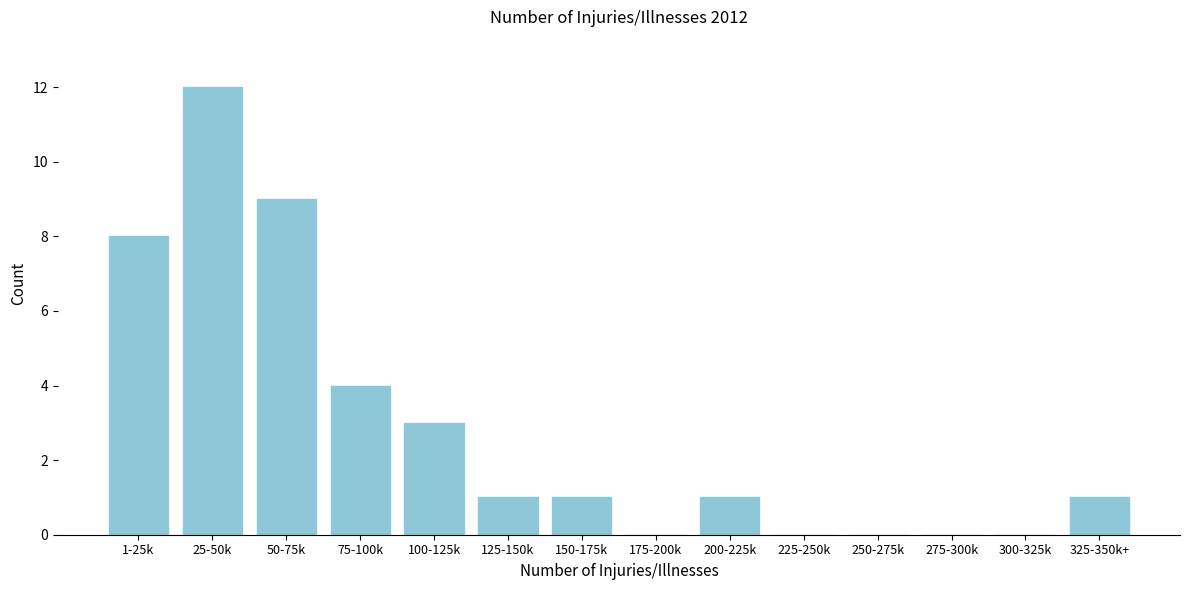

Reading right to left, transcribe all the data shown in this chart.

325-350k+=1	300-325k=0	275-300k=0	250-275k=0	225-250k=0	200-225k=1	175-200k=0	150-175k=1	125-150k=1	100-125k=3	75-100k=4	50-75k=9	25-50k=12	1-25k=8